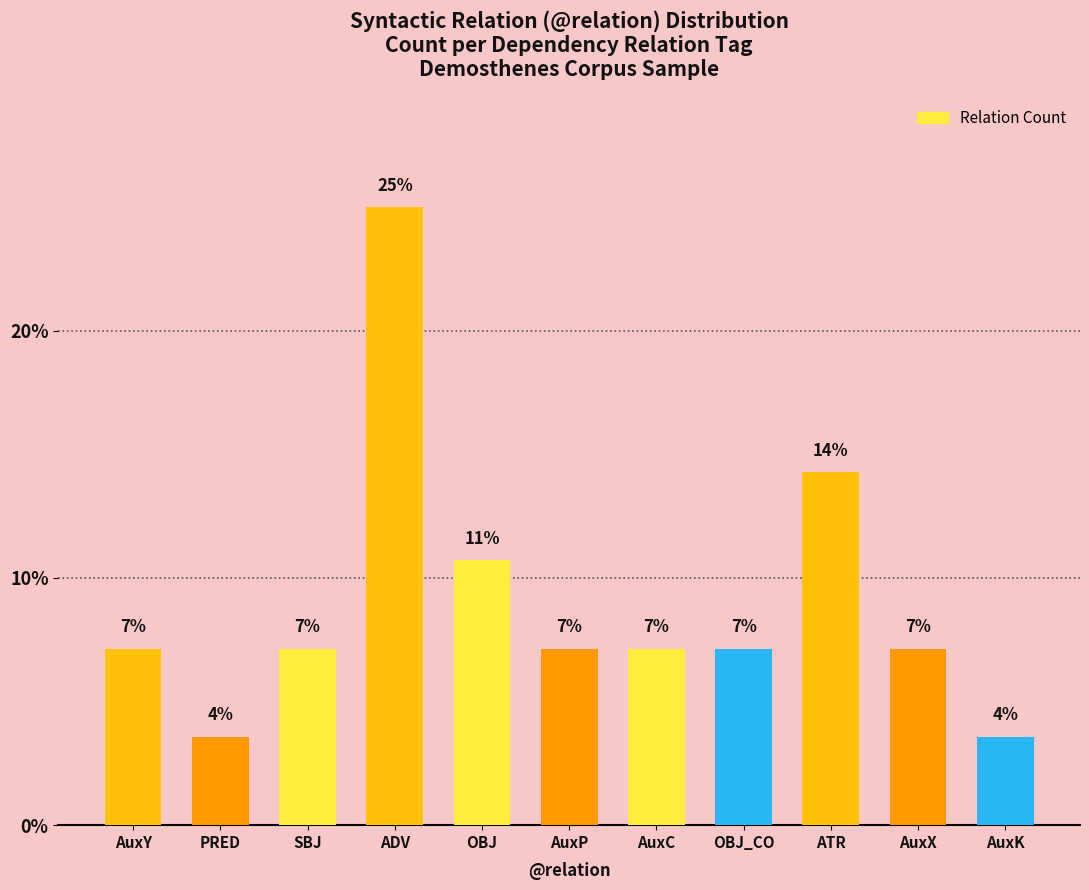

What is the ratio of the value at OBJ_CO to the value at OBJ?

0.7